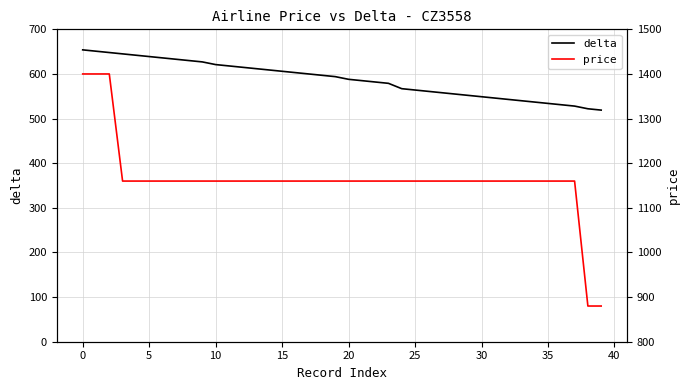

True or false: price has more than 1 interior local peaks.

False